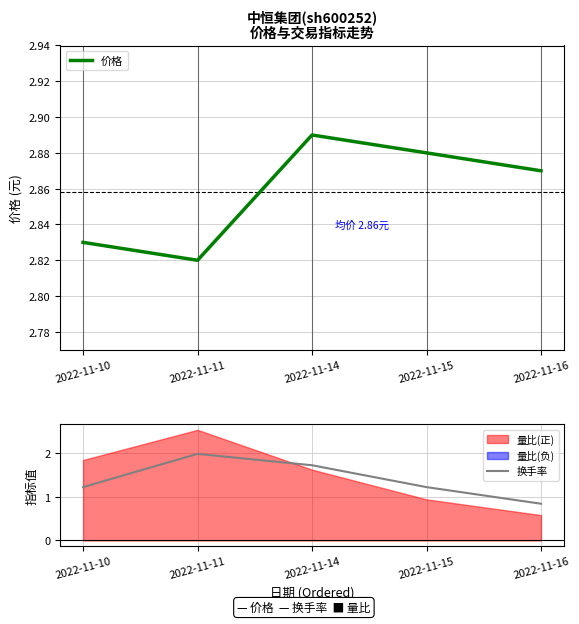

Reading left to right, what are all the values shown in this chart?

价格: 2.8	2.8	2.9	2.9	2.9
换手率: 1.2	2.0	1.7	1.2	0.8